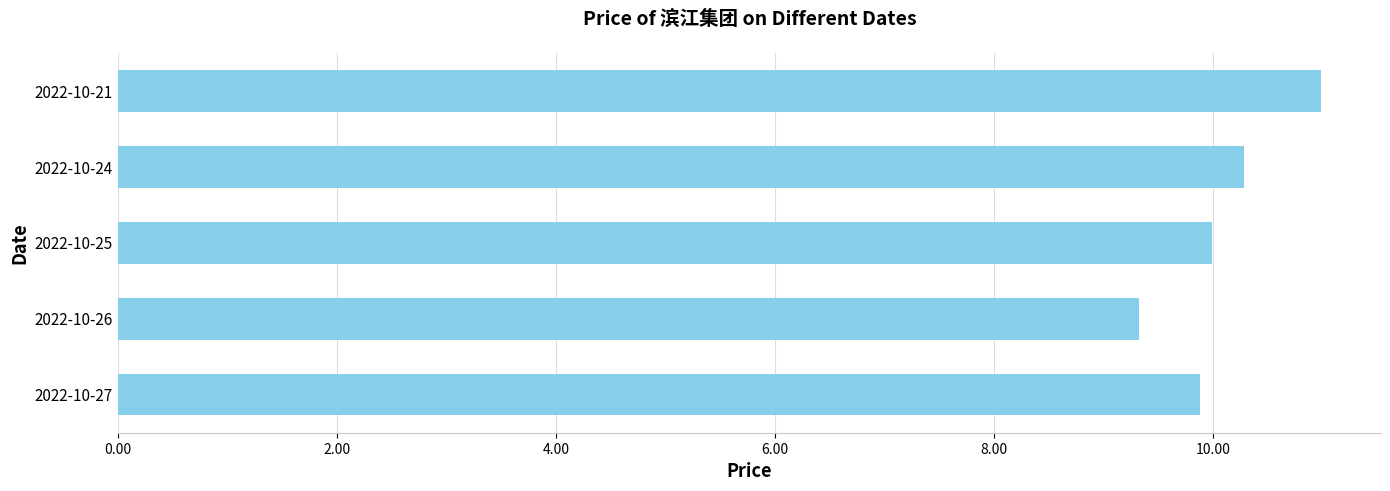

Rank the categories by value from highest to lowest.

2022-10-21, 2022-10-24, 2022-10-25, 2022-10-27, 2022-10-26